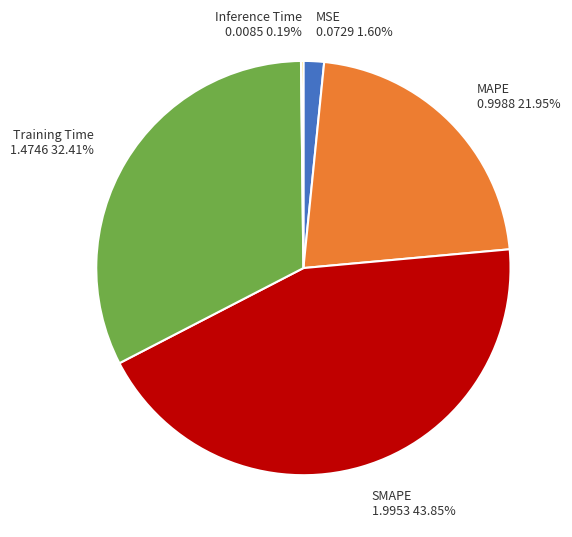

Which slice is the largest?

SMAPE